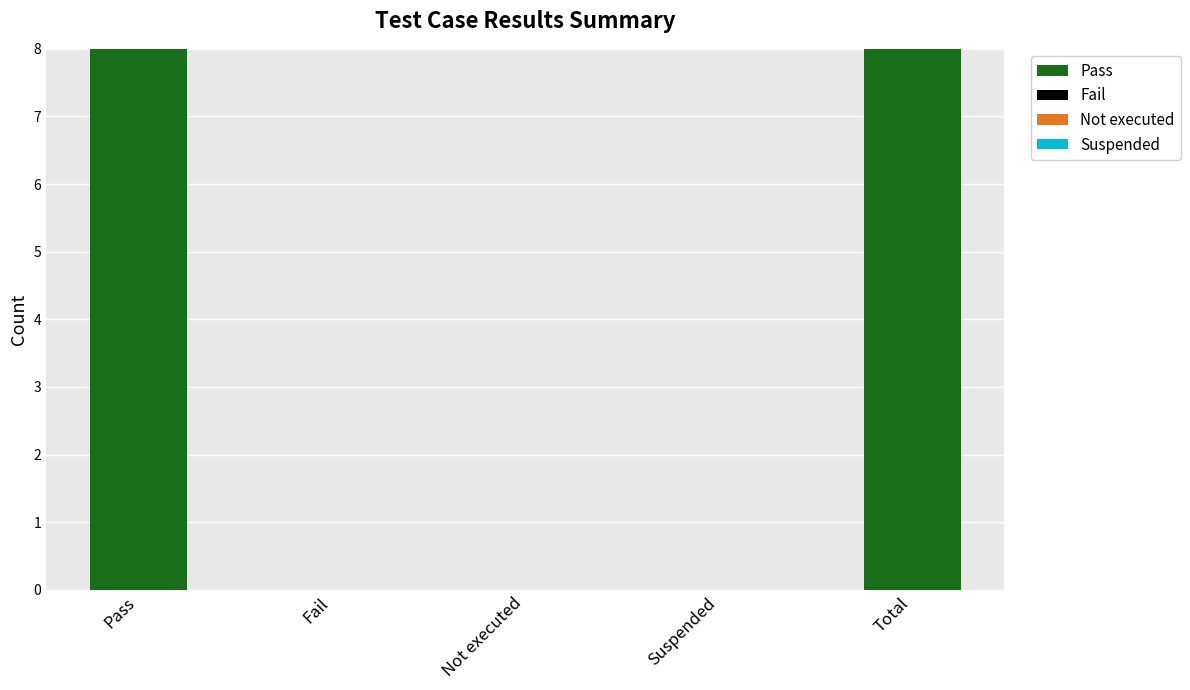

Reading left to right, what are all the values shown in this chart?

Pass=8	Fail=0	Not executed=0	Suspended=0	Total=8